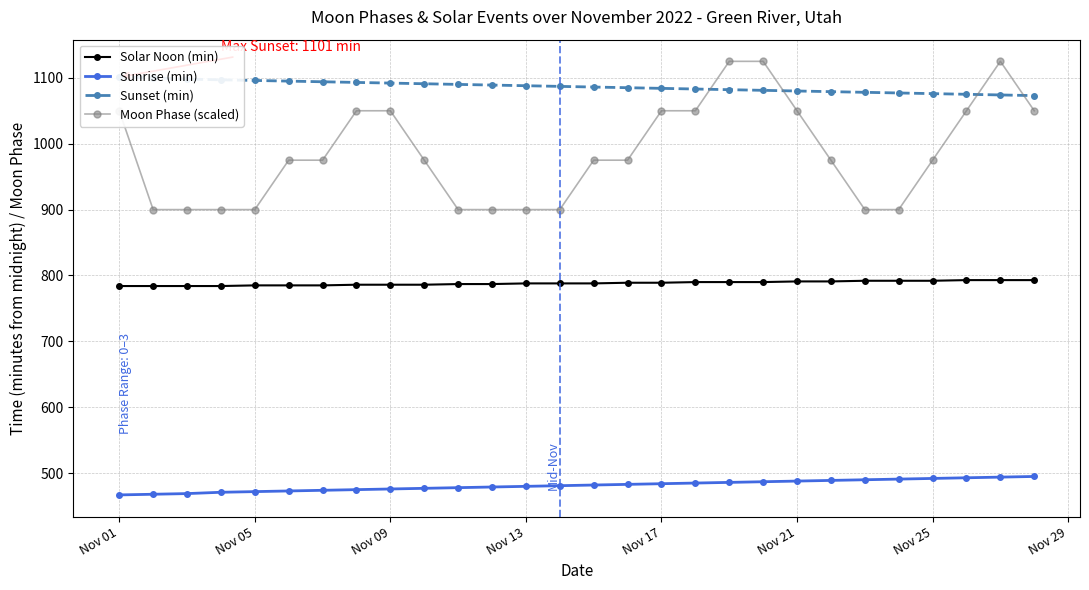

What is the smallest value displayed?

467